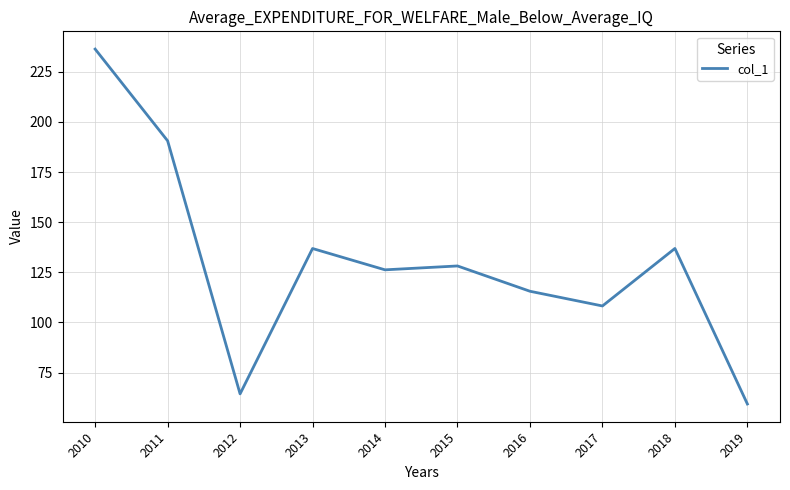

What is the difference between the maximum and minimum values?

176.9